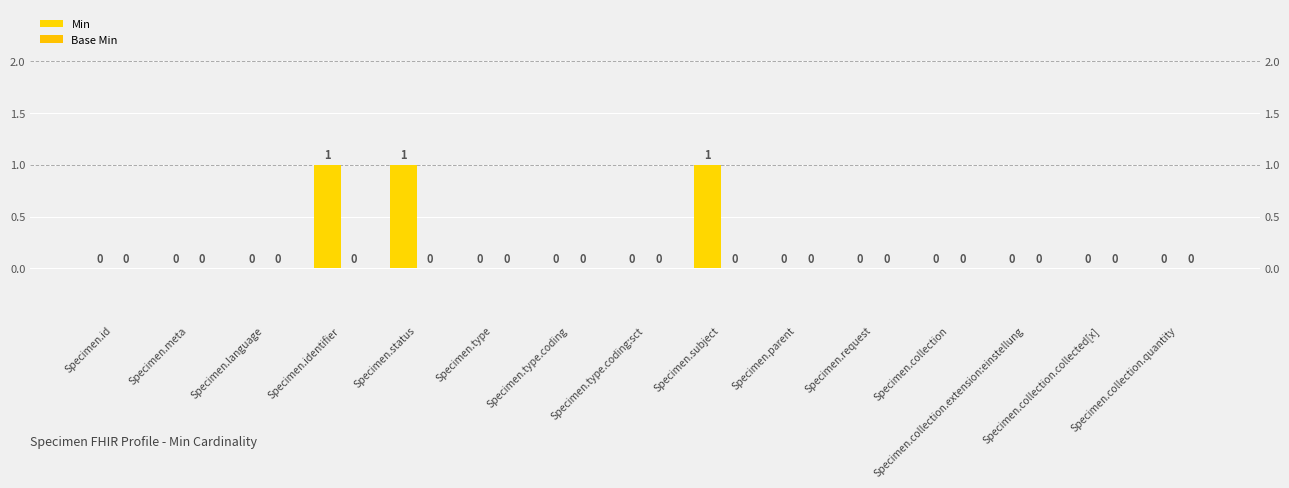

The value of Min at Specimen.subject is 1. True or false?

True